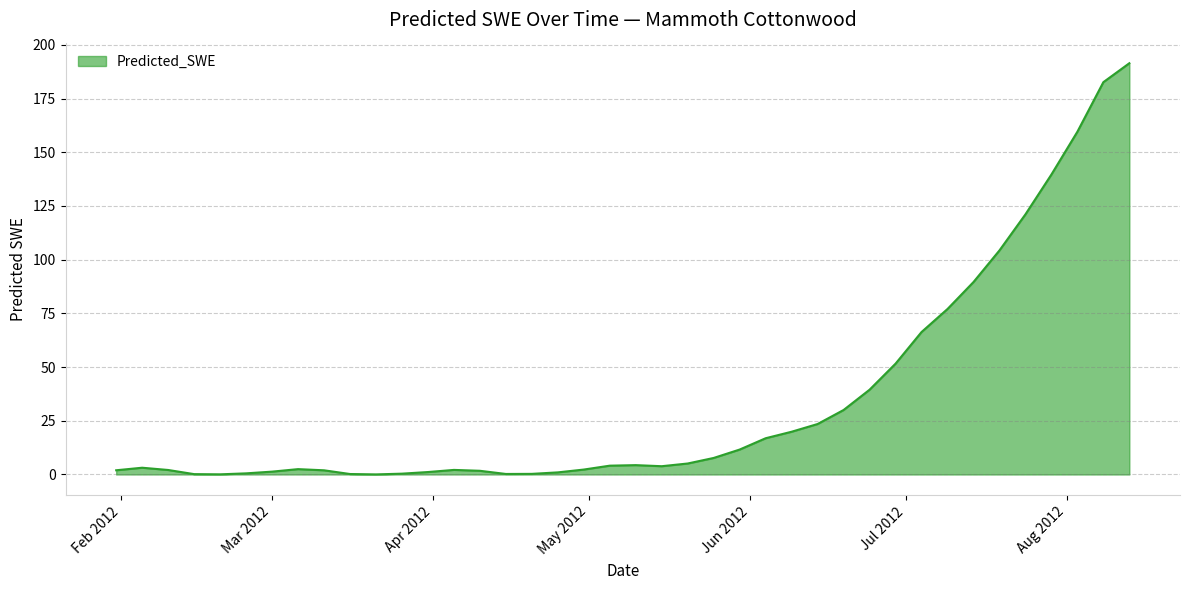

What is the greatest value displayed?

191.5